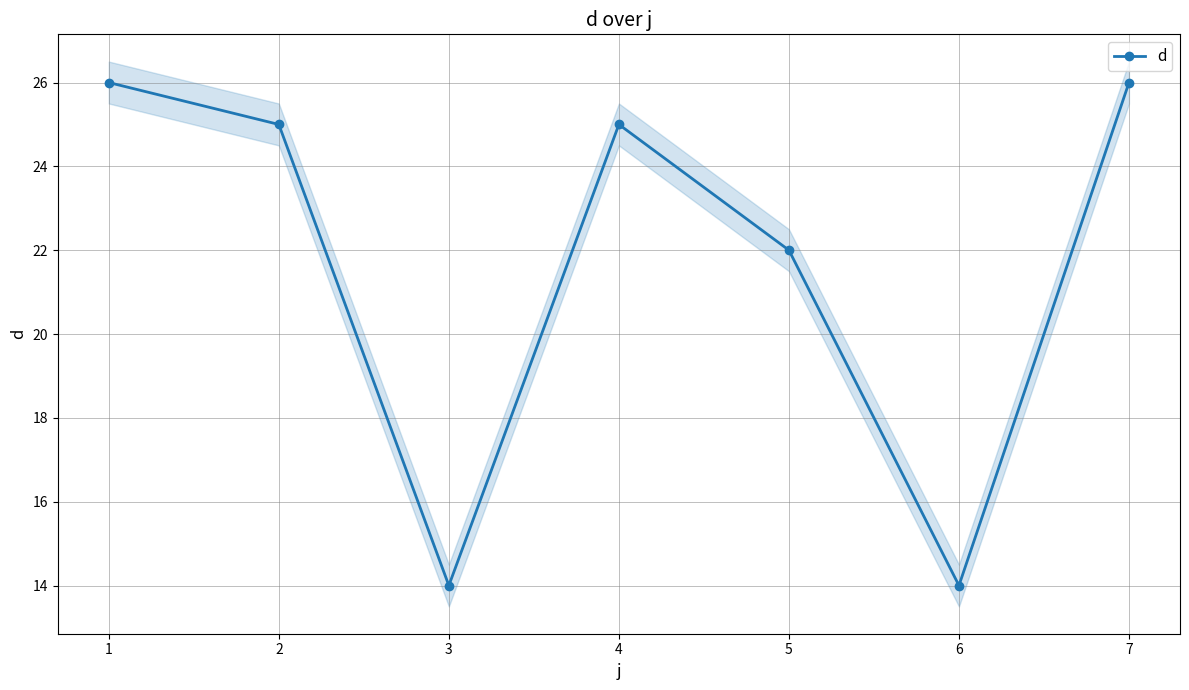

At which label is d closest to 20?

5